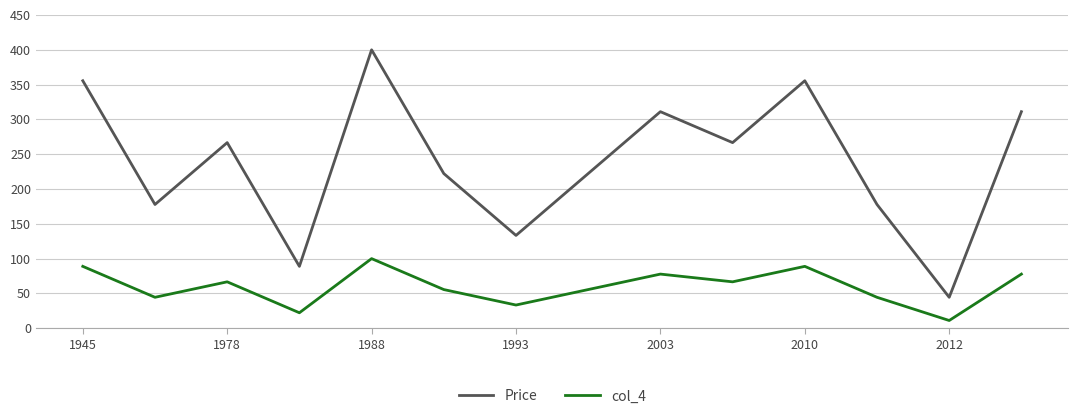

True or false: Price and col_4 cross at least once.

False